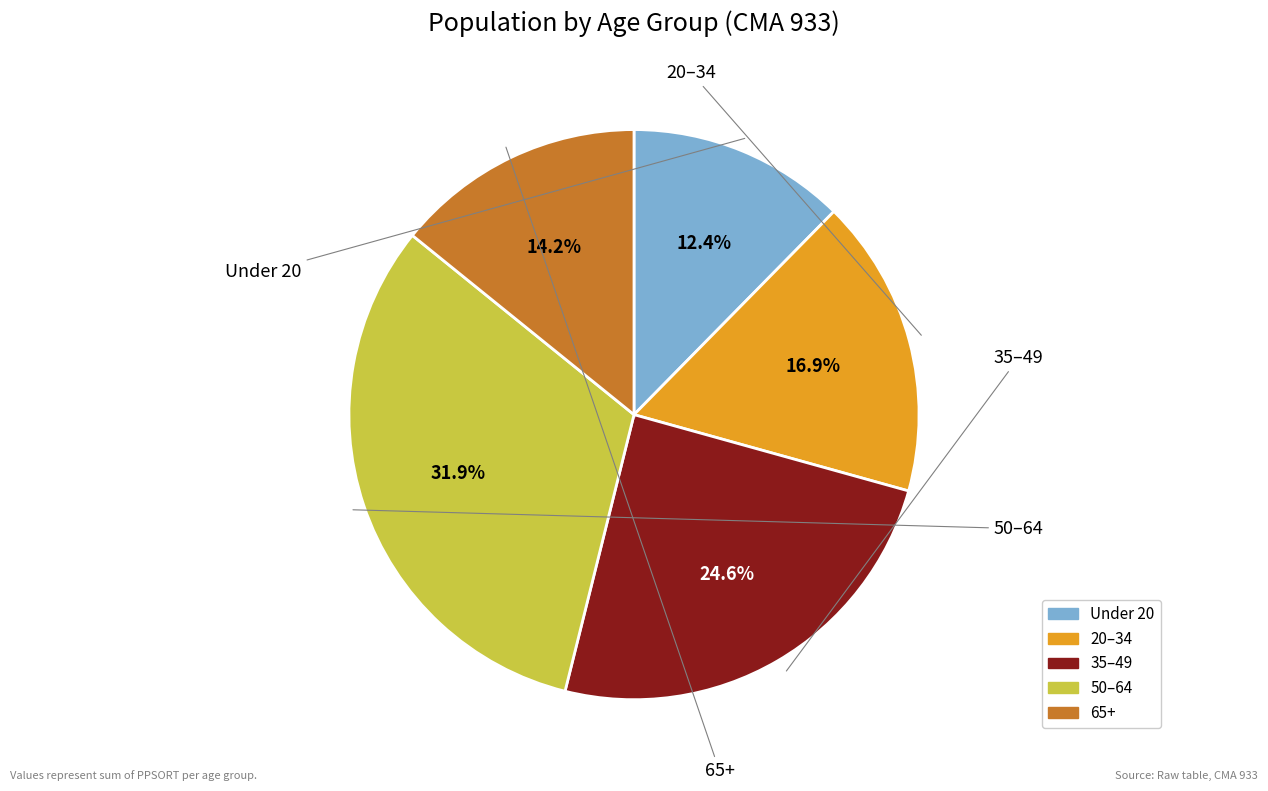

Is there a majority slice in this chart?

No